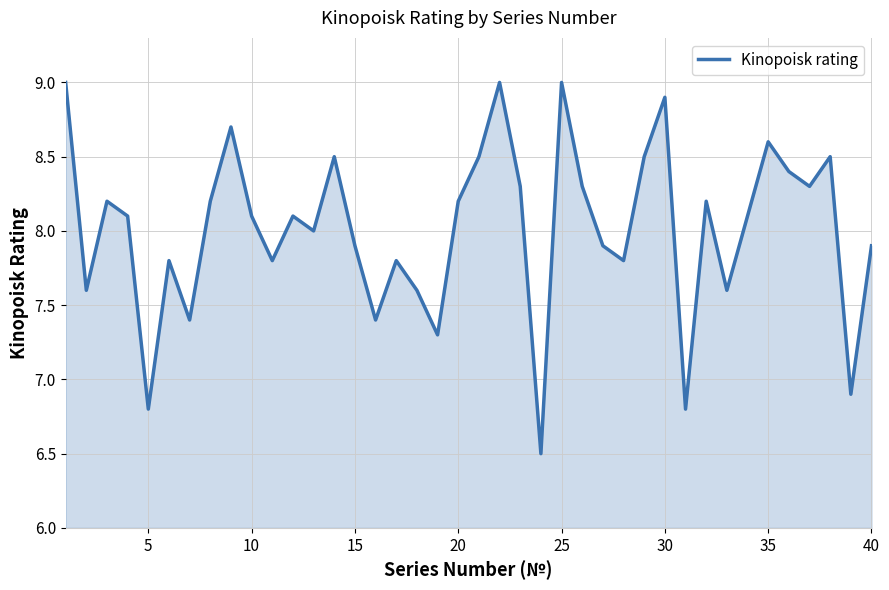

What is the greatest value displayed?

9.0